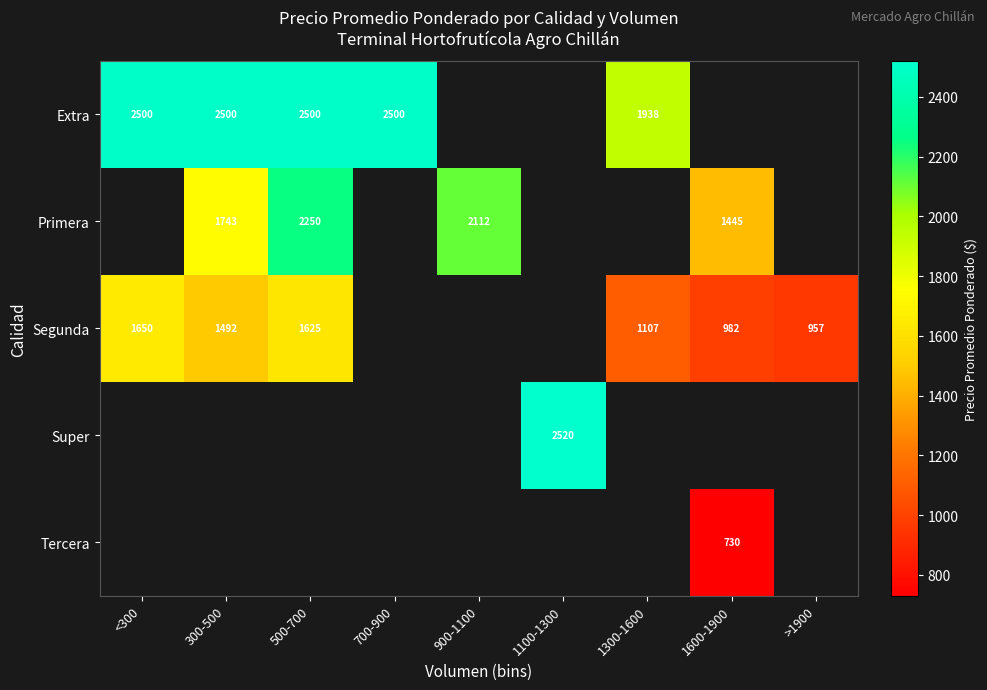

Is the value of Primera at 300-500 greater than the value of Super at 1100-1300?

No